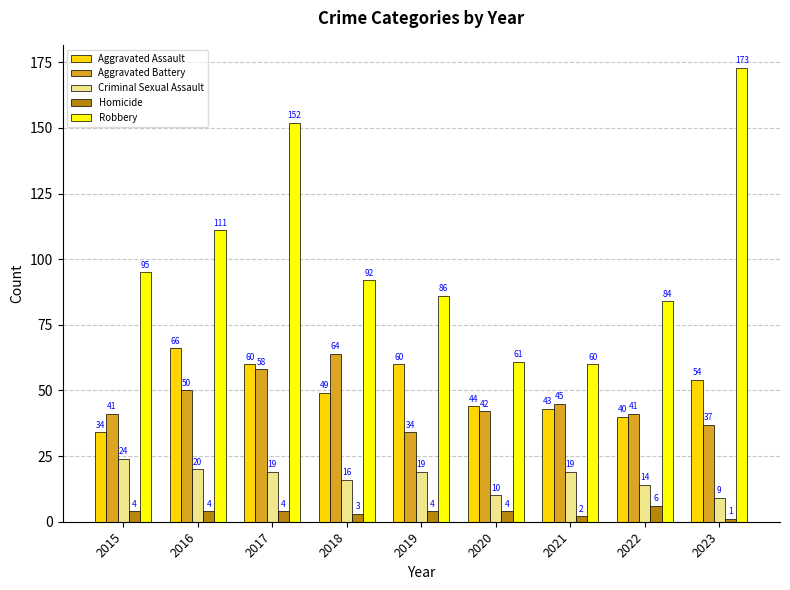

Which series has the largest range (max minus min)?

Robbery